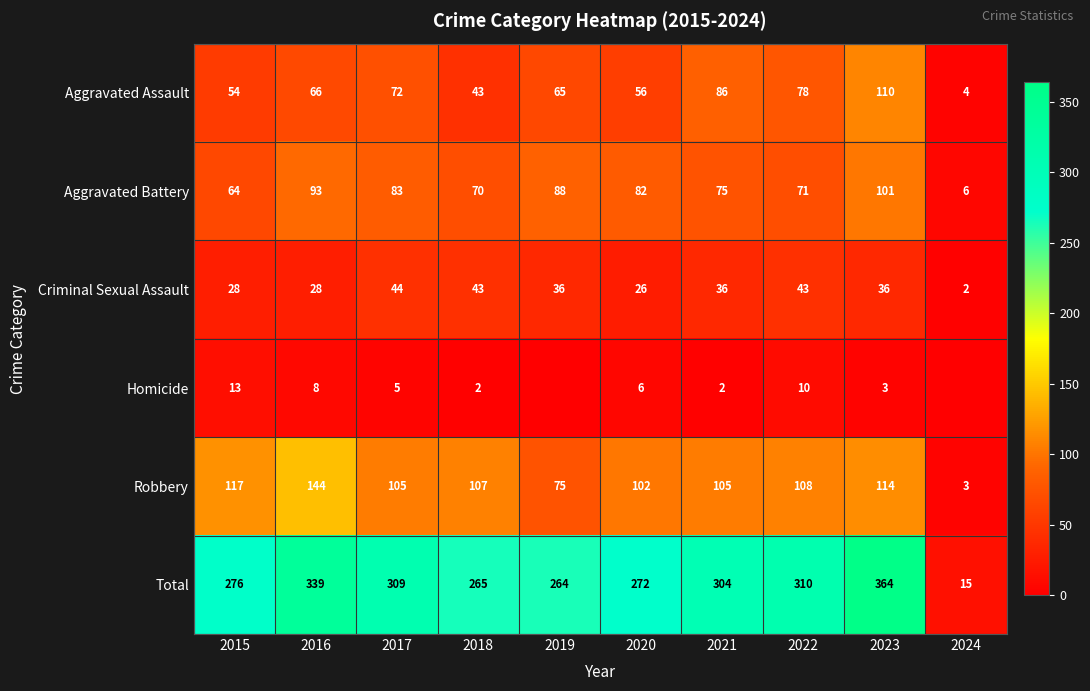

What is the difference between the maximum and second lowest values in the Aggravated Assault series?

67